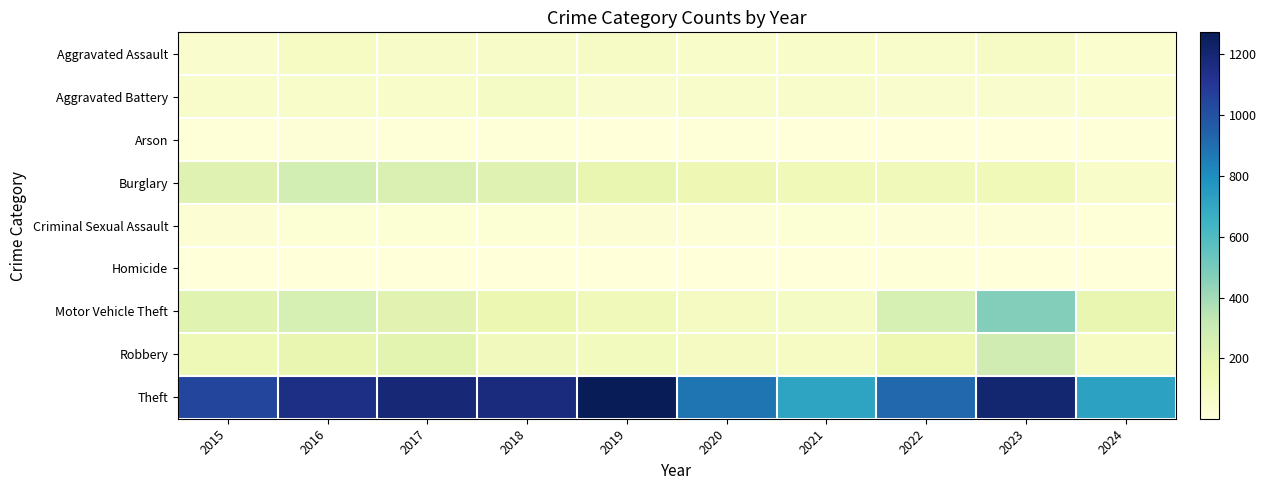

At which category does the chart reach its peak across all series?

2019